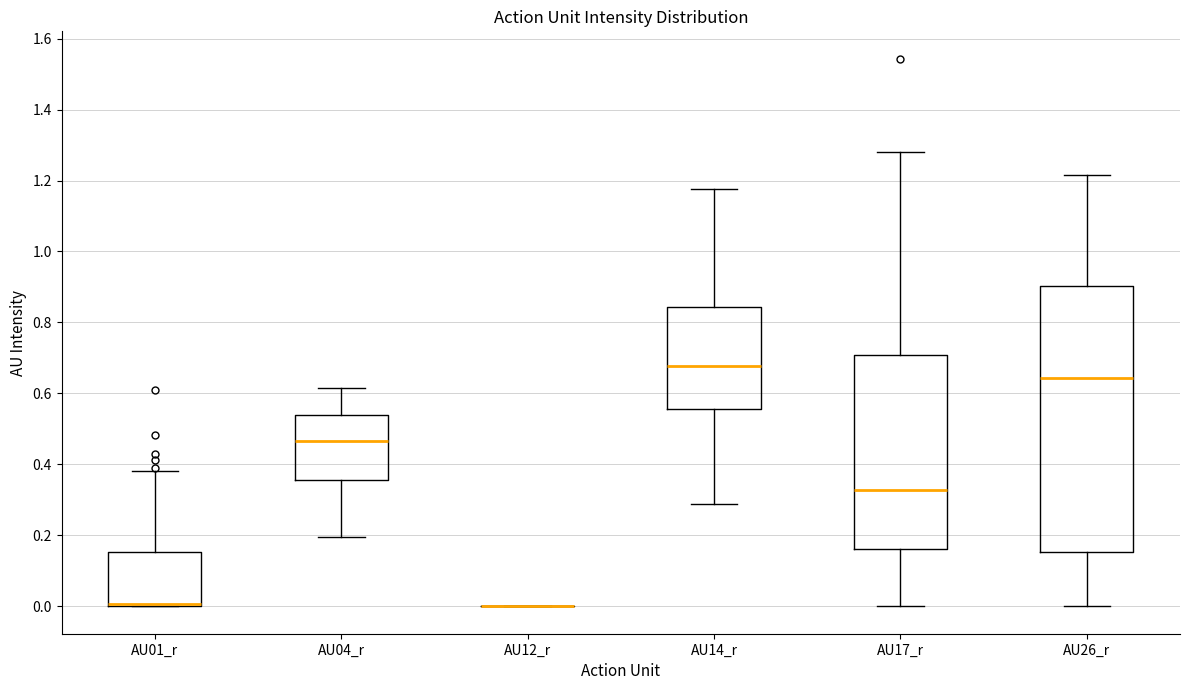

Reading left to right, transcribe this box plot: for each box, give where its median line is, the range the box spans, and where its two whiskers end, as read against the y-axis. The values are not printed on the chart, so give them approximately, as read against the axis.

AU01_r: median 0.00 (just above the box's lower edge), box 0.00 to 0.16, whiskers 0.00 to 0.38
AU04_r: median 0.46, box 0.36 to 0.54, whiskers 0.20 to 0.62
AU12_r: box collapsed to a line at 0.00, whiskers 0.00 to 0.00
AU14_r: median 0.68, box 0.56 to 0.84, whiskers 0.28 to 1.18
AU17_r: median 0.32, box 0.16 to 0.70, whiskers 0.00 to 1.28
AU26_r: median 0.64, box 0.16 to 0.90, whiskers 0.00 to 1.22